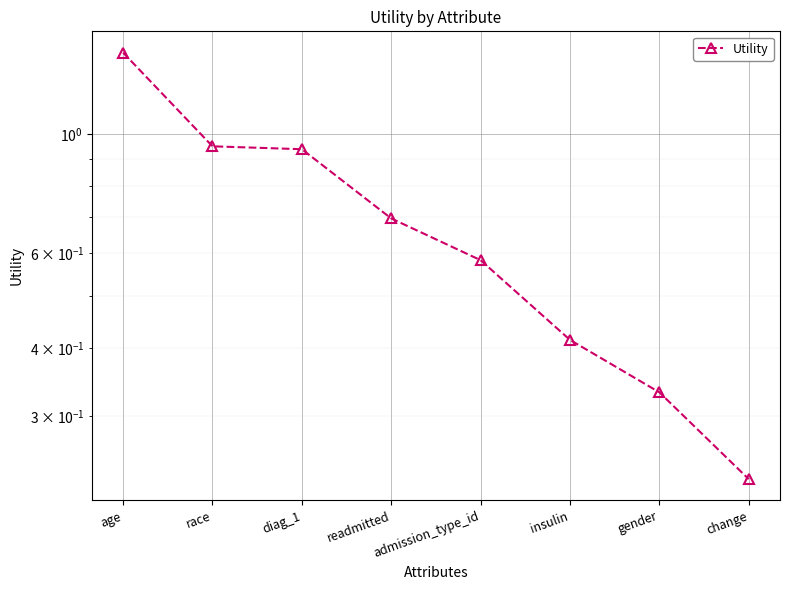

What is the difference between the maximum and minimum values?

1.2